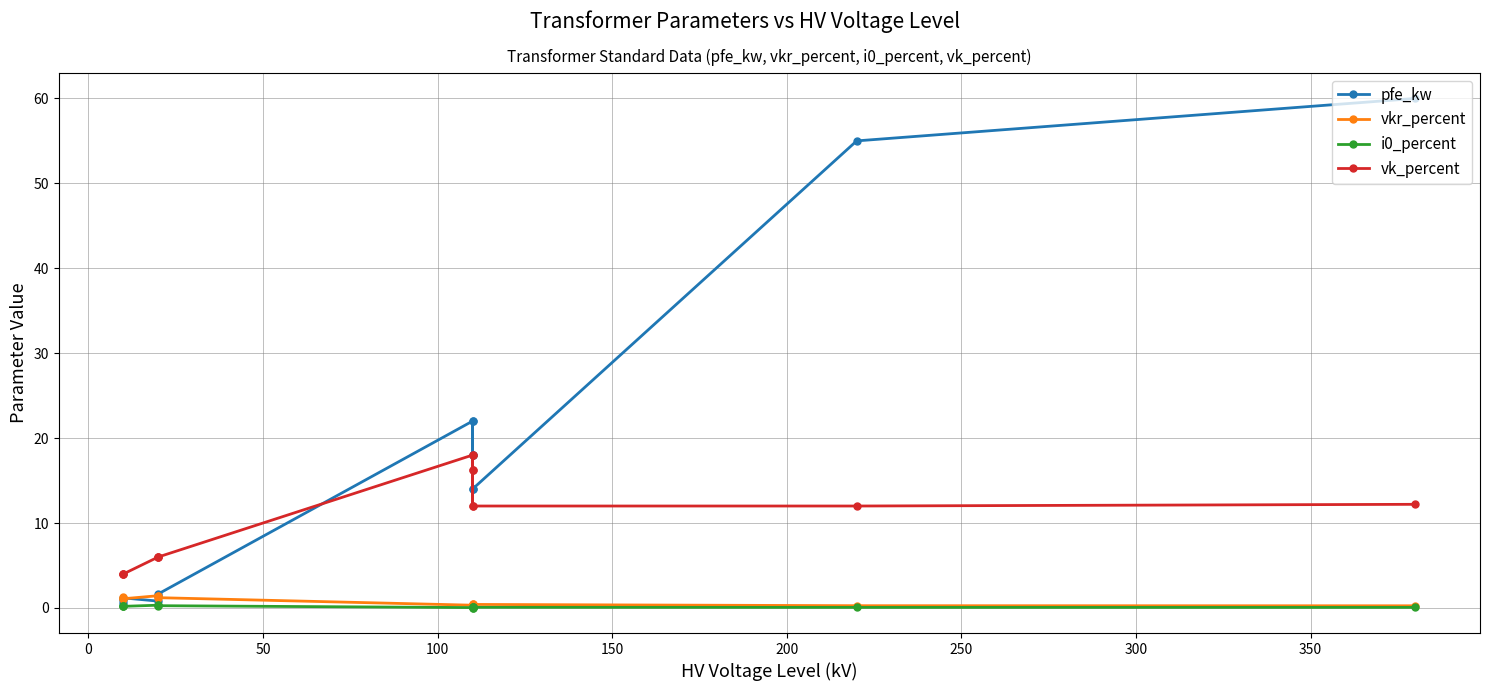

True or false: i0_percent and vk_percent cross at least once.

False